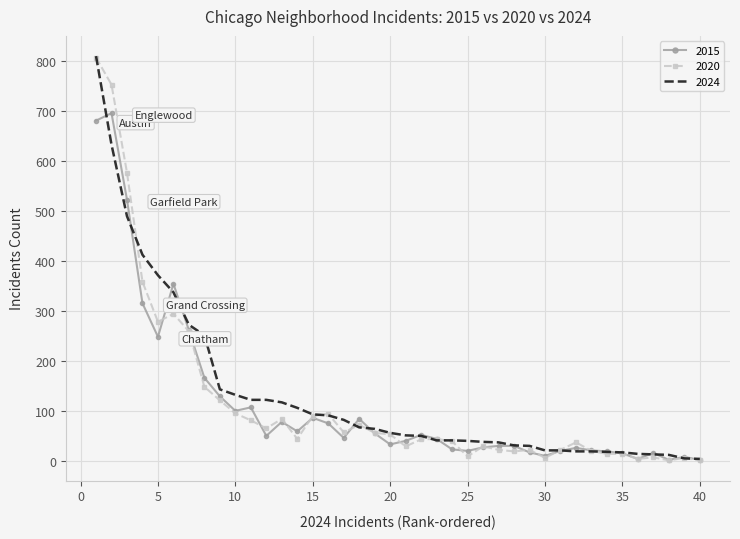

What is the maximum value for 2020?

806